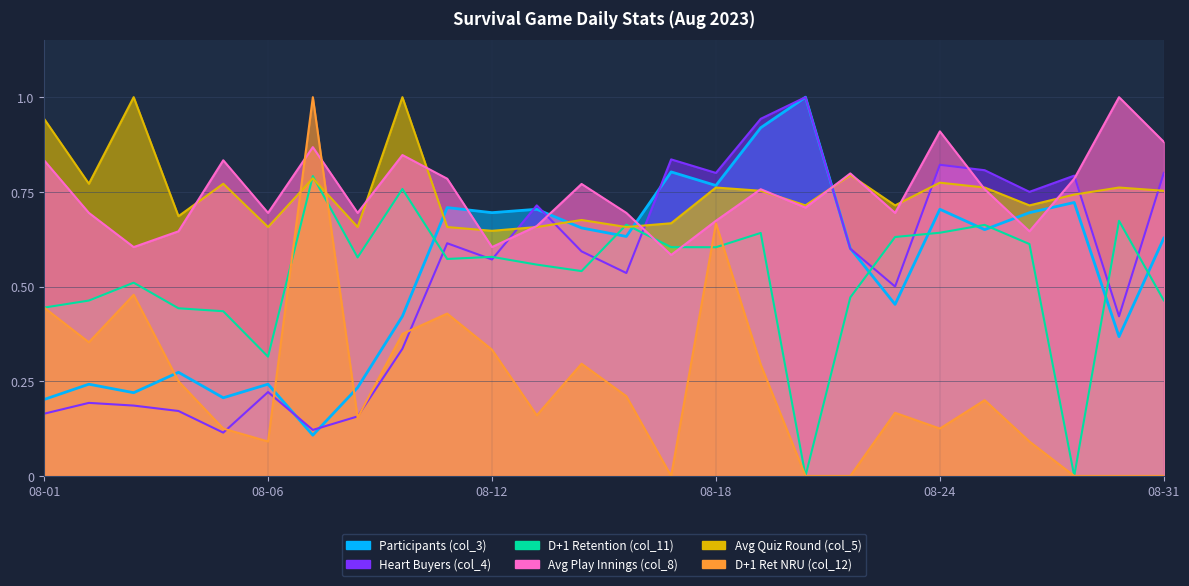

Reading right to left, what are all the values shown in this chart?

Participants (col_3): 0.6	0.4	0.7	0.7	0.7	0.7	0.5	0.6	1.0	0.9	0.8	0.8	0.6	0.7	0.7	0.7	0.7	0.4	0.2	0.1	0.2	0.2	0.3	0.2	0.2	0.2
Heart Buyers (col_4): 0.8	0.4	0.8	0.8	0.8	0.8	0.5	0.6	1.0	0.9	0.8	0.8	0.5	0.6	0.7	0.6	0.6	0.3	0.2	0.1	0.2	0.1	0.2	0.2	0.2	0.2
D+1 Retention (col_11): 0.5	0.7	0.0	0.6	0.7	0.6	0.6	0.5	0.0	0.6	0.6	0.6	0.7	0.5	0.6	0.6	0.6	0.8	0.6	0.8	0.3	0.4	0.4	0.5	0.5	0.4
Avg Play Innings (col_8): 0.9	1.0	0.8	0.6	0.8	0.9	0.7	0.8	0.7	0.8	0.7	0.6	0.7	0.8	0.7	0.6	0.8	0.8	0.7	0.9	0.7	0.8	0.6	0.6	0.7	0.8
Avg Quiz Round (col_5): 0.8	0.8	0.7	0.7	0.8	0.8	0.7	0.8	0.7	0.8	0.8	0.7	0.7	0.7	0.7	0.6	0.7	1.0	0.7	0.8	0.7	0.8	0.7	1.0	0.8	0.9
D+1 Ret NRU (col_12): 0.0	0.0	0.0	0.1	0.2	0.1	0.2	0.0	0.0	0.3	0.7	0.0	0.2	0.3	0.2	0.3	0.4	0.4	0.2	1.0	0.1	0.1	0.2	0.5	0.4	0.4